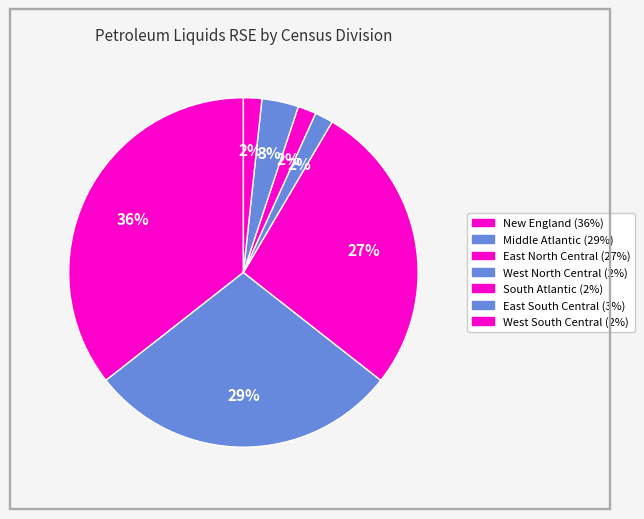

Rank the categories by value from lowest to highest.

West North Central, South Atlantic, West South Central, East South Central, East North Central, Middle Atlantic, New England